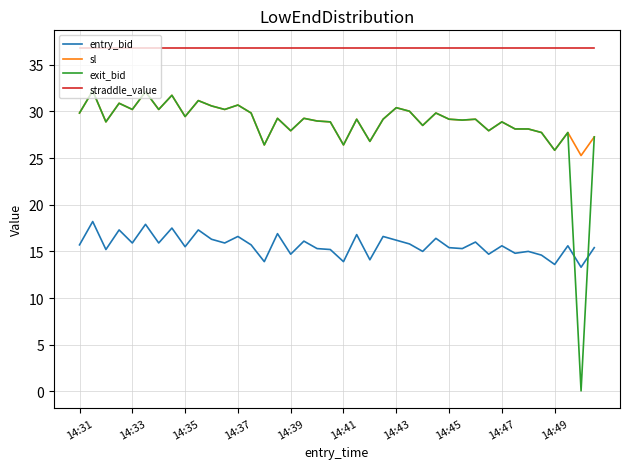

What is the minimum value for exit_bid?

0.1